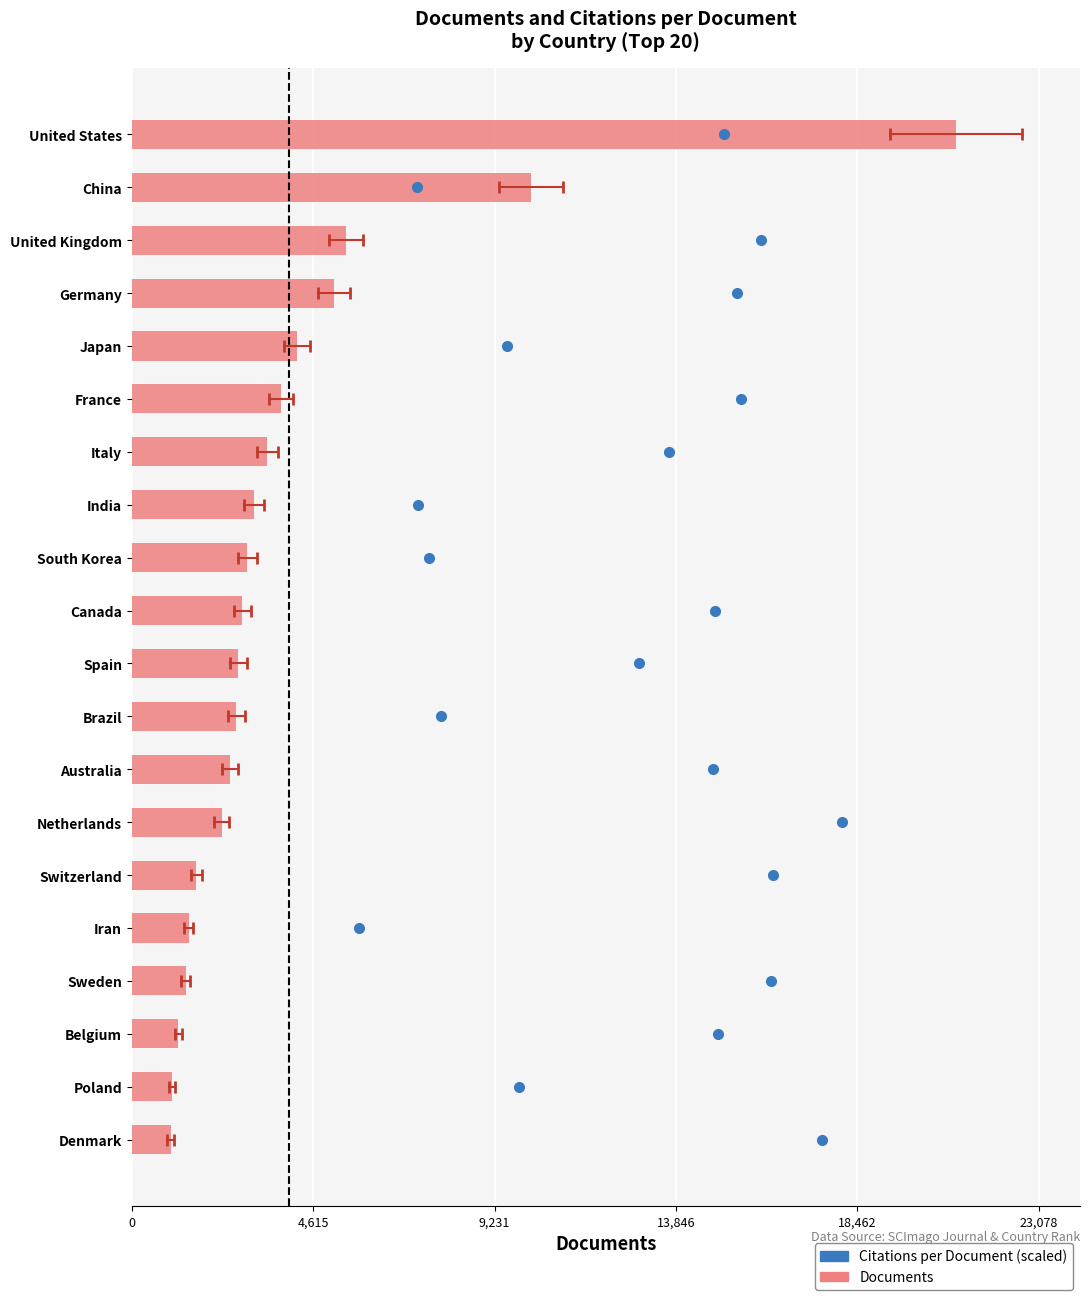

What is the change in value from Australia to Iran?

-1058